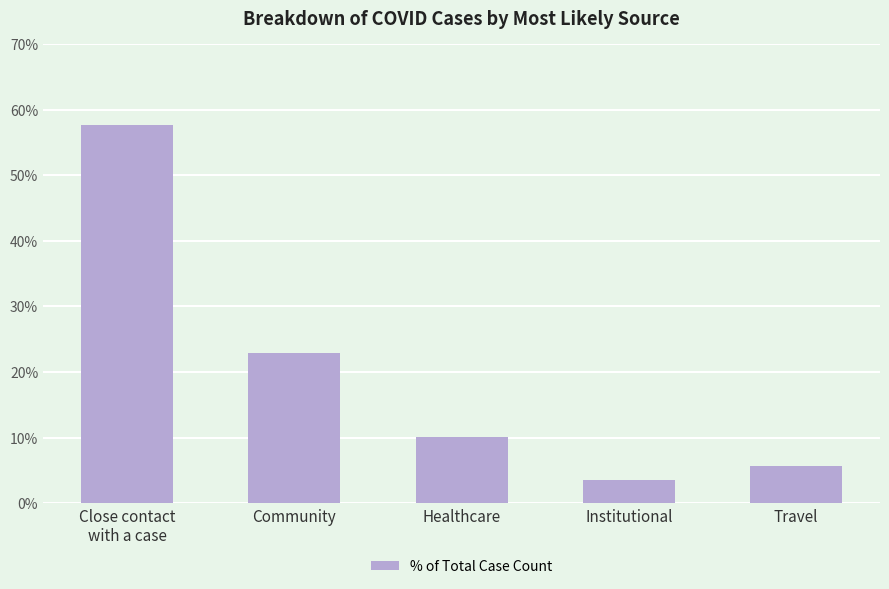

Are the bars grouped side by side (vs. stacked)?

No